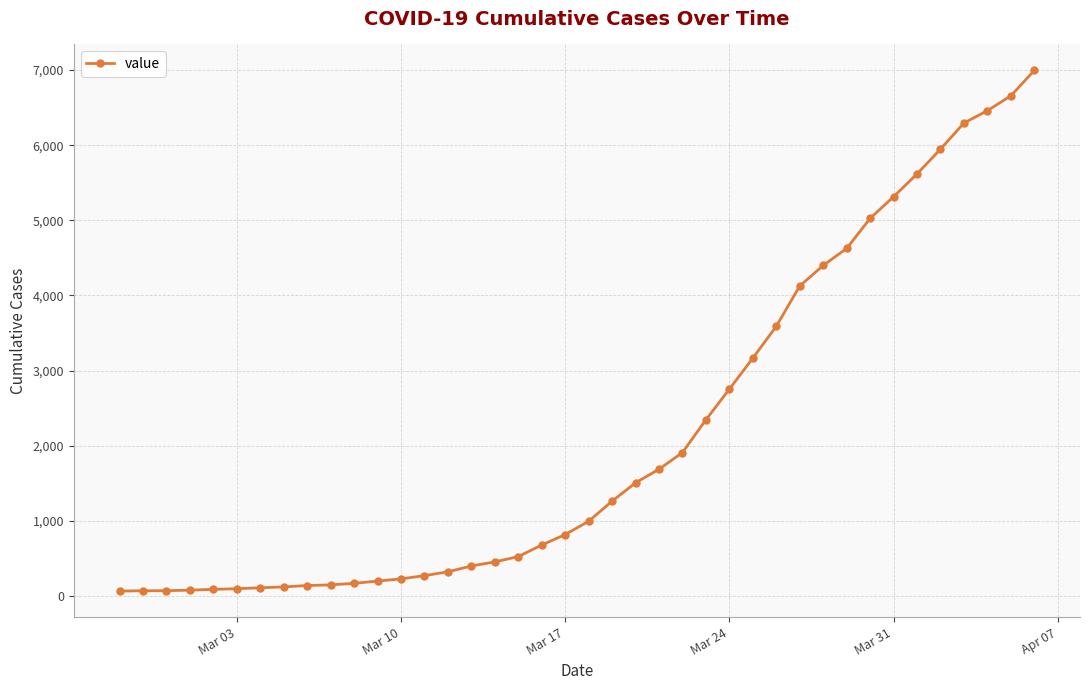

What is the difference between the maximum and minimum values?

6931